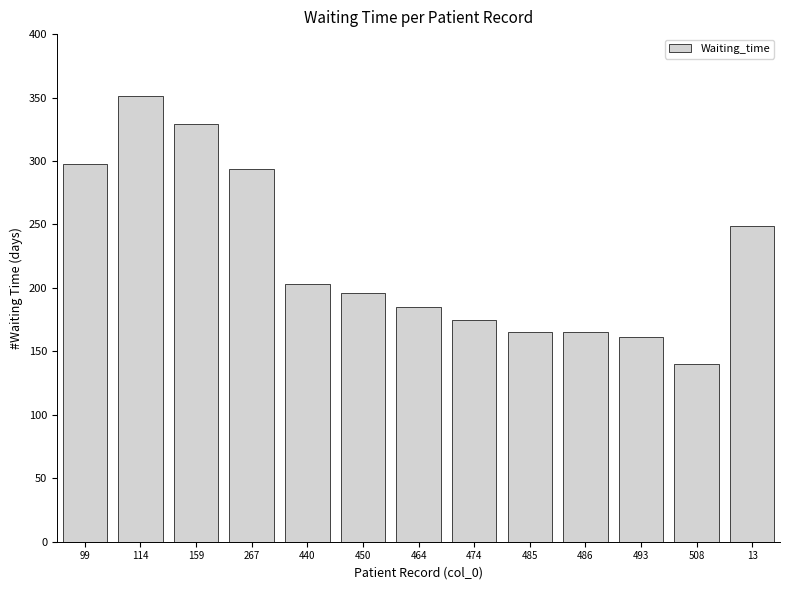

What position from the left is 267?

4